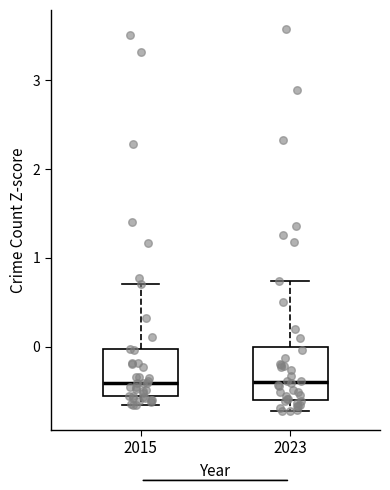

Reading left to right, read every box against the y-axis: the position of its median line, the range the box covers, and the ends of its whiskers. The values are not printed on the chart, so give them approximately, as read against the axis.

2015: median -0.4, box -0.6 to 0.0, whiskers -0.7 to 0.7
2023: median -0.4, box -0.6 to 0.0, whiskers -0.7 to 0.7